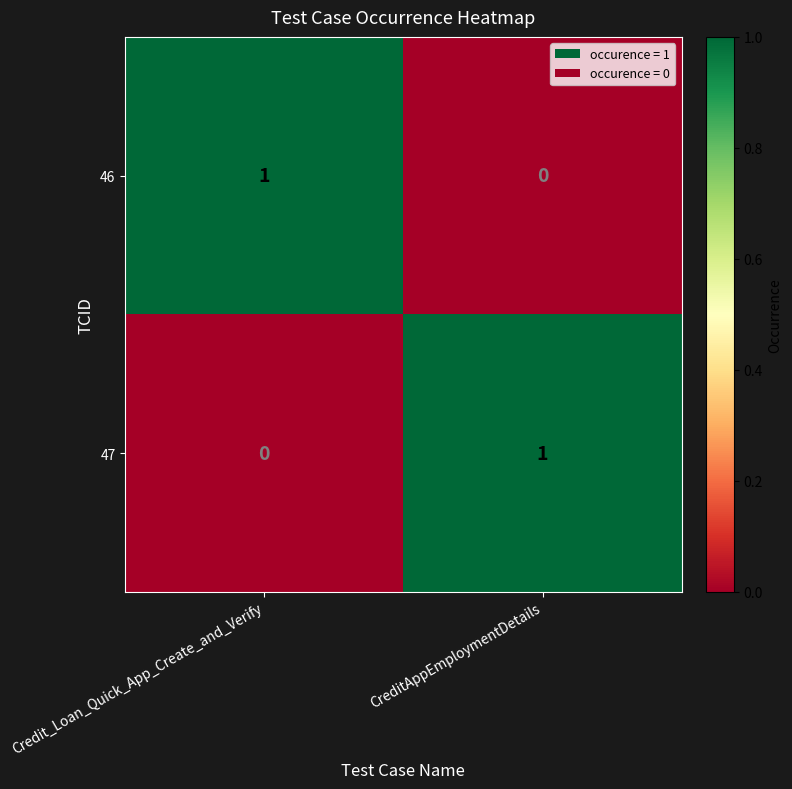

How many positive values does the 46 series have?

1